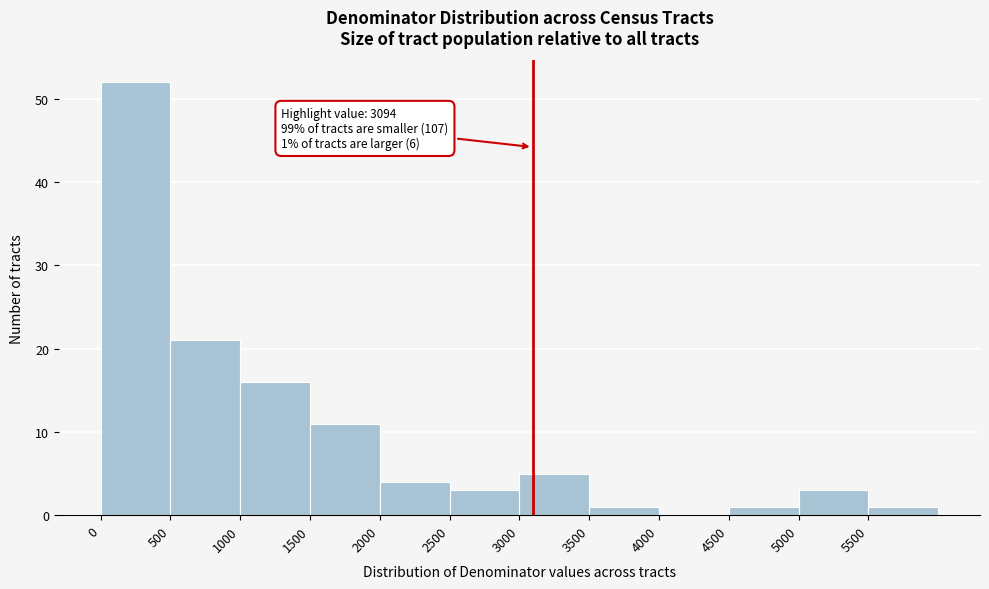

Which range on the x-axis has the tallest bar?

0 to 500